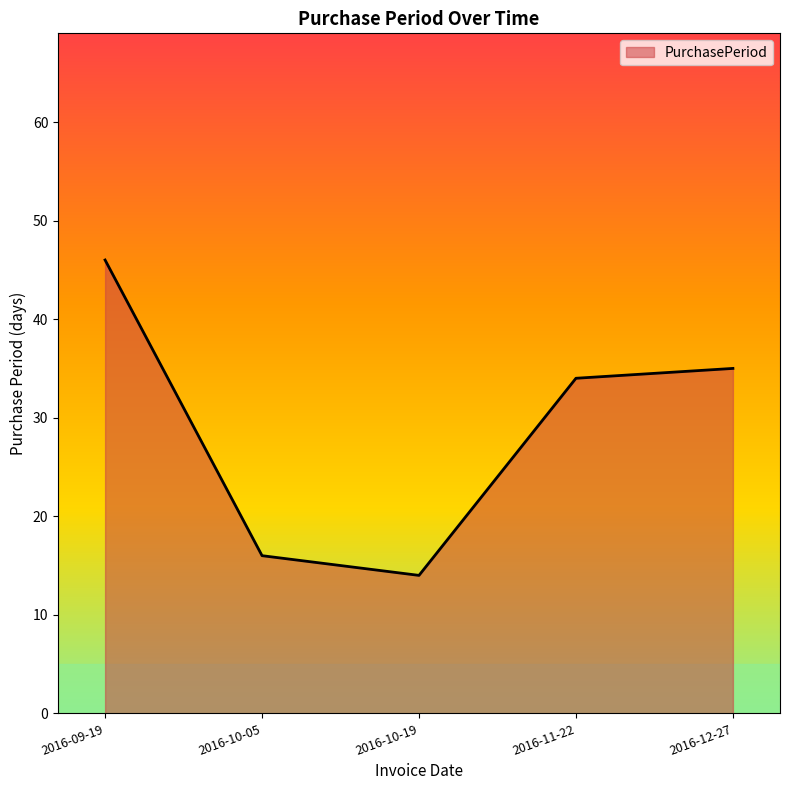

What is the sum of the values at 2016-09-19 and 2016-11-22?

80